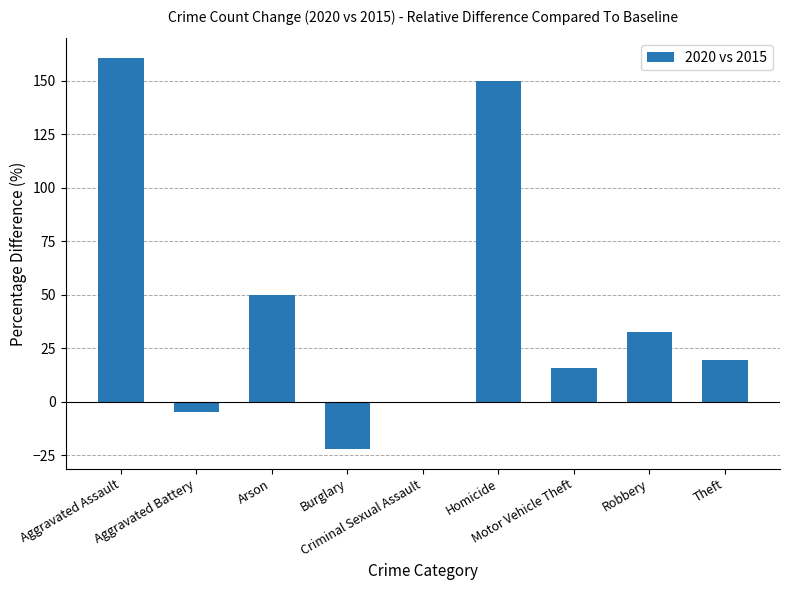

What is the approximate value at Arson?

50.0